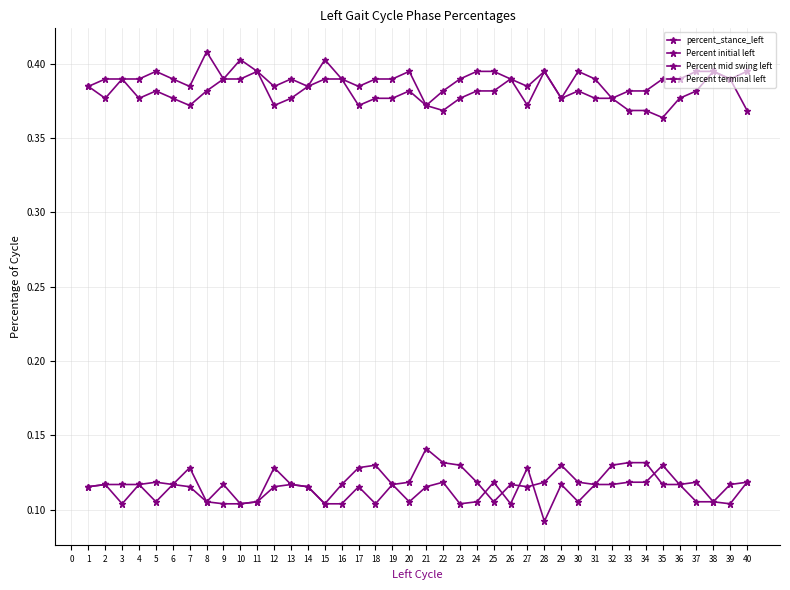

The Percent initial left series shows 0.1 at 25. True or false?

False